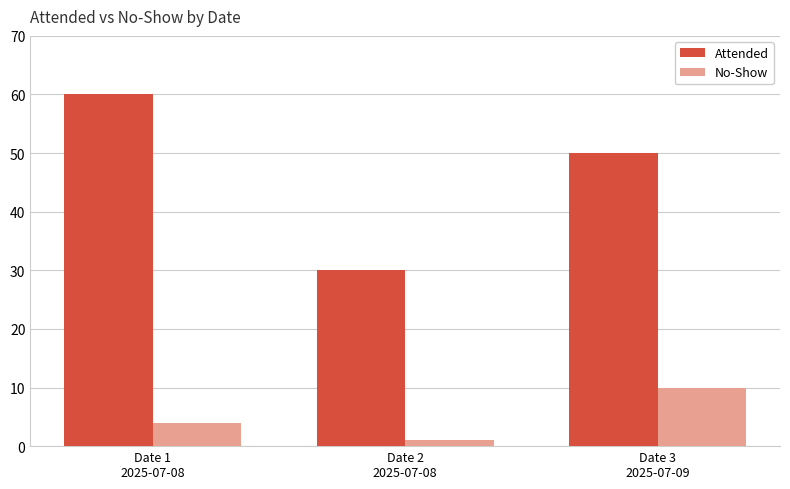

True or false: Attended has a value of 30 at Date 2
2025-07-08.

True